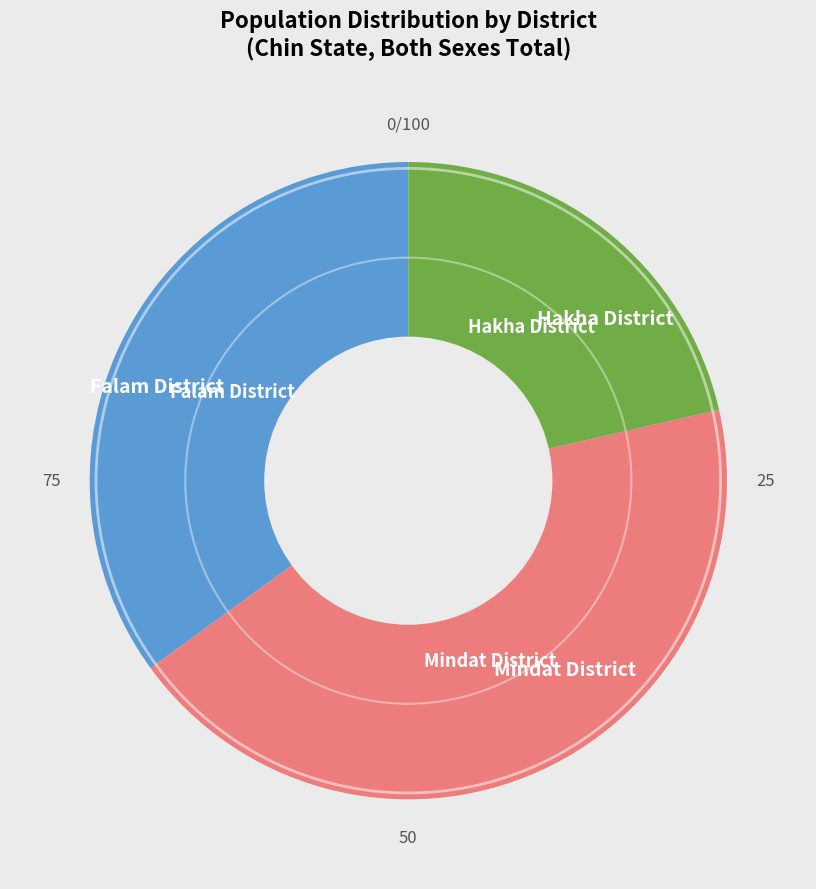

Count the number of slices in the pie.

3